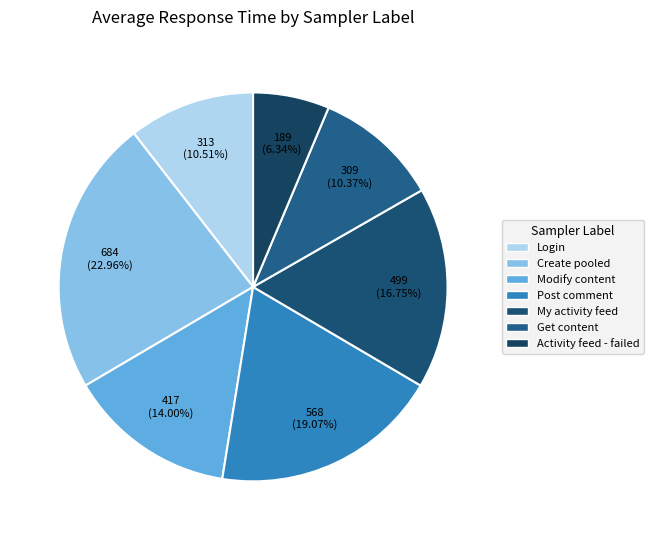

How many segments does this pie chart have?

7